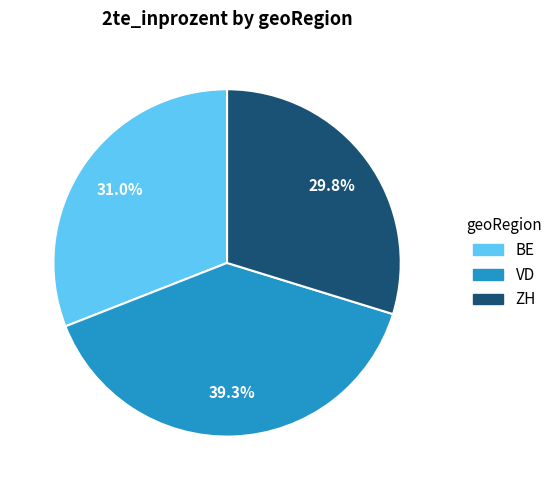

How many segments does this pie chart have?

3